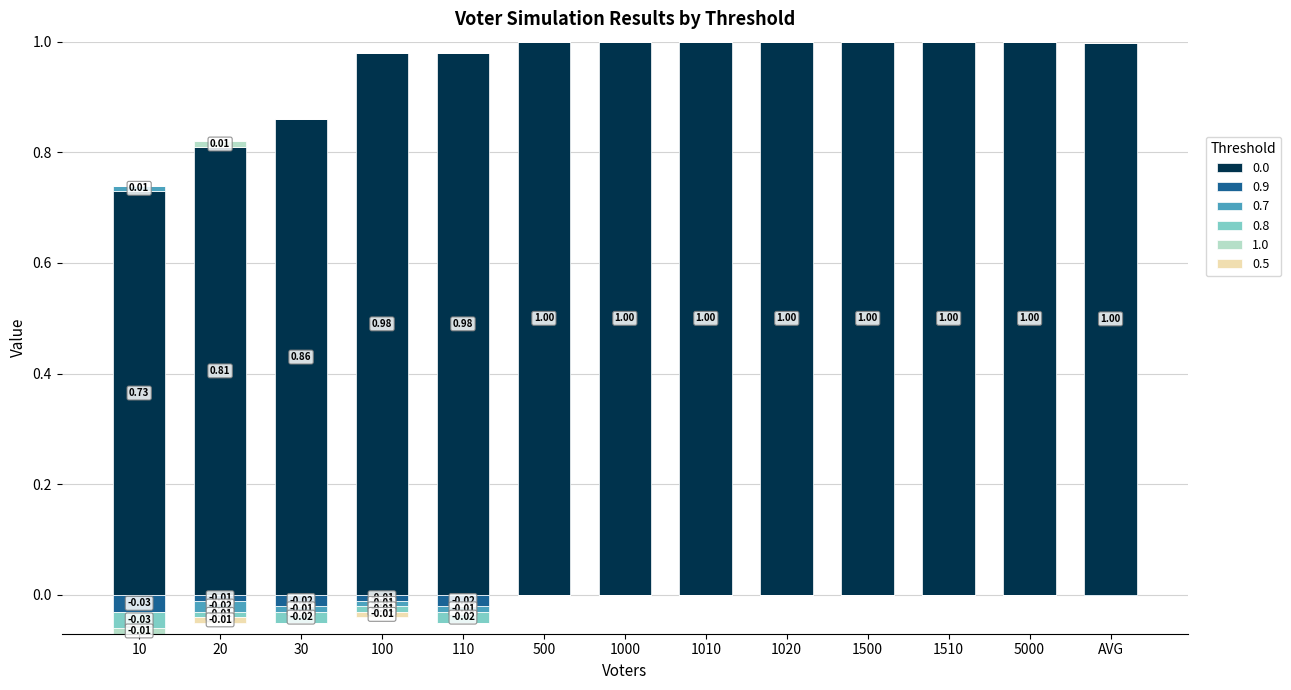

The 0.0 series shows 1.0 at 500. True or false?

True